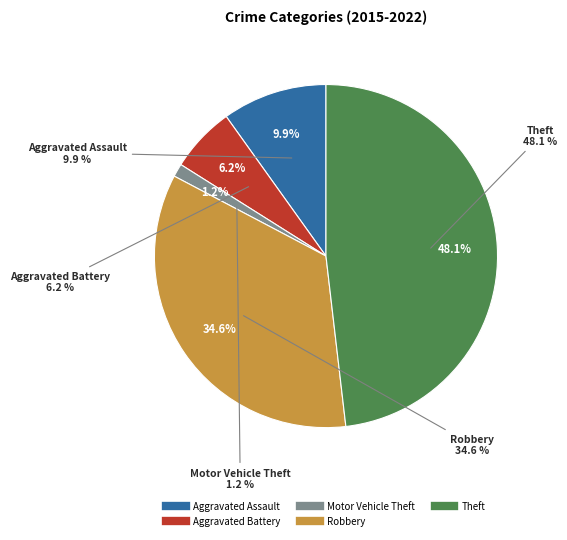

What portion of the pie excludes Robbery?

65.4%